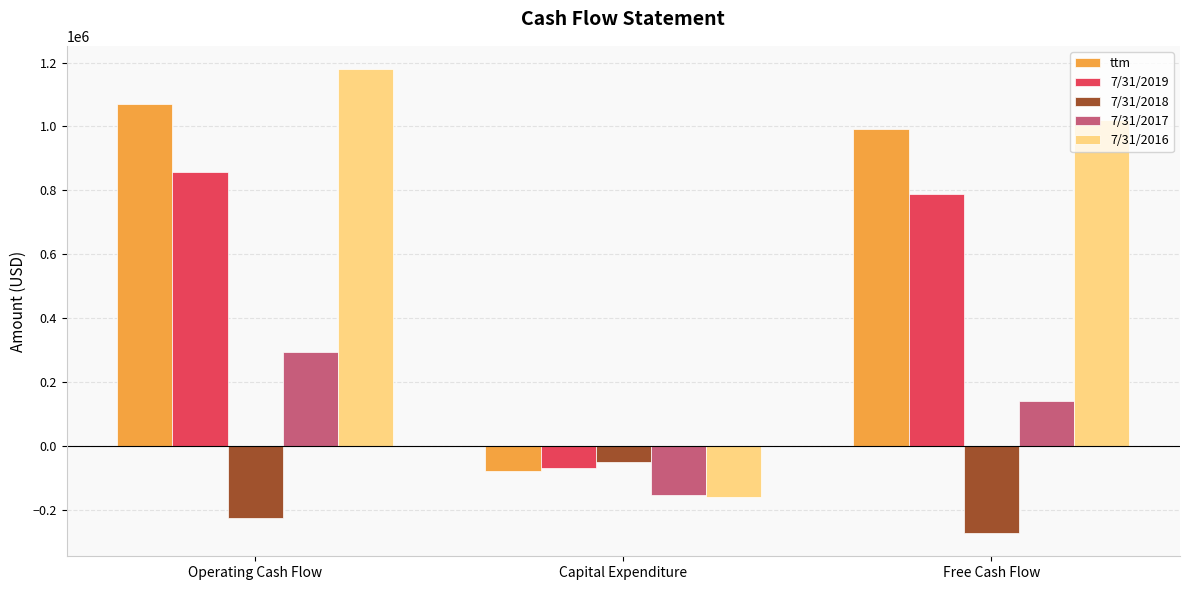

At which category is the sum across all series the highest?

Operating Cash Flow